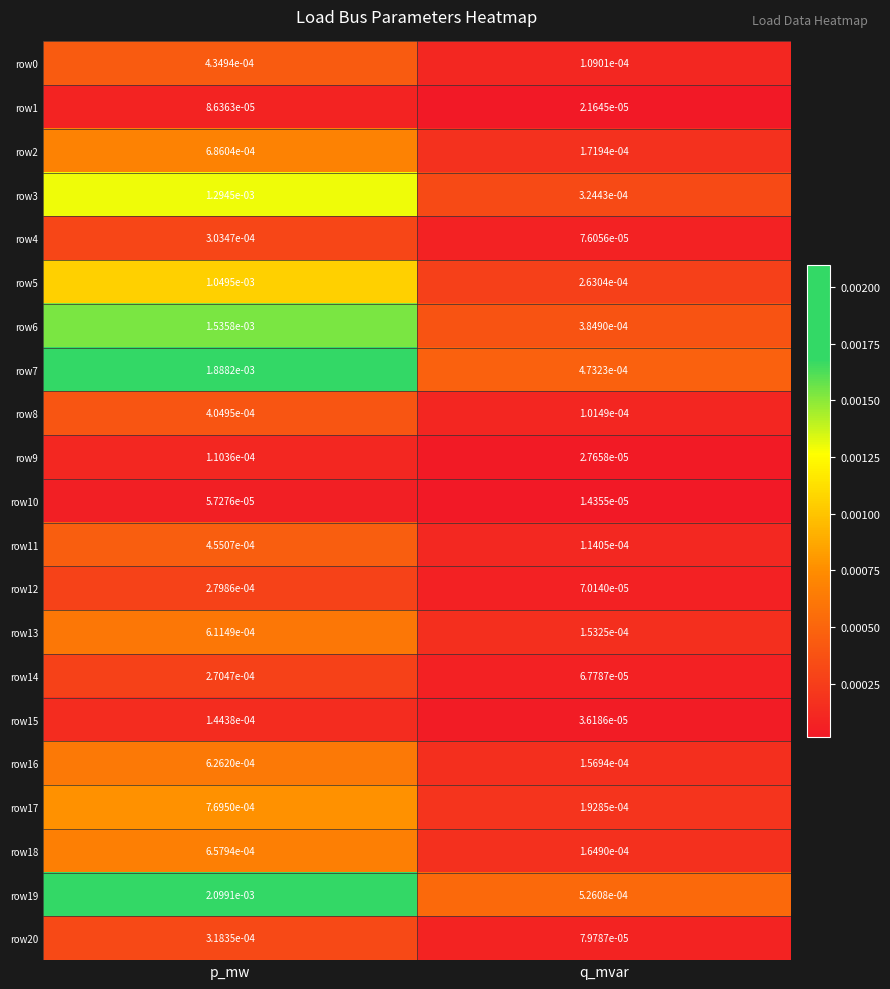

Between p_mw and q_mvar, which series saw the biggest shift?

row19